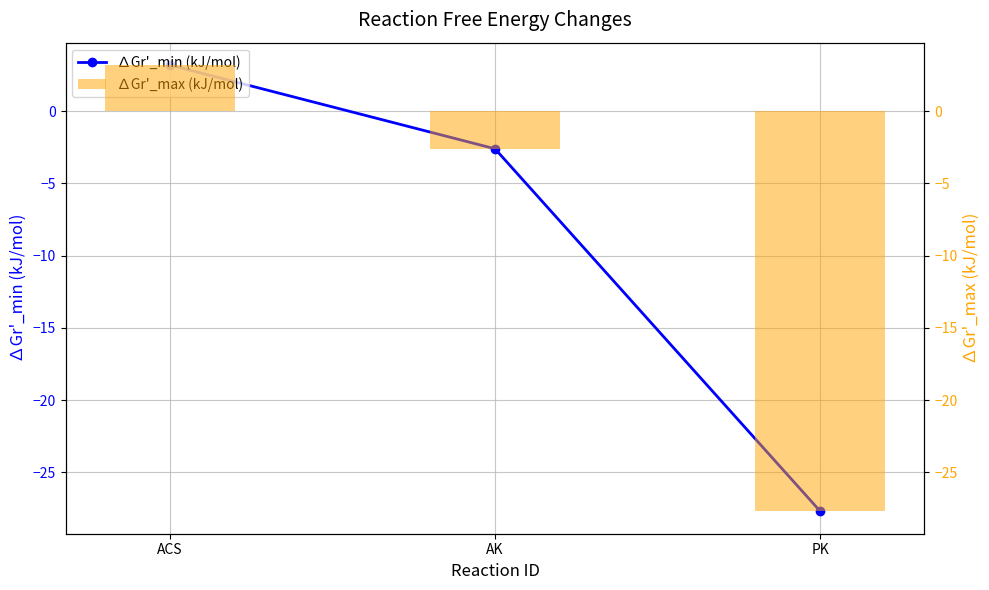

Is it true that ∆Gr'_min (kJ/mol) equals -2.6 at AK?

True